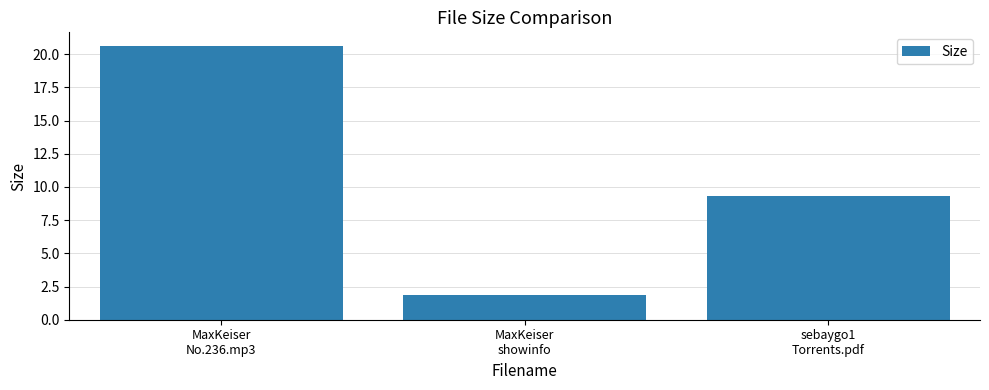

List the labels in order of value, largest first.

MaxKeiser
No.236.mp3, sebaygo1
Torrents.pdf, MaxKeiser
showinfo